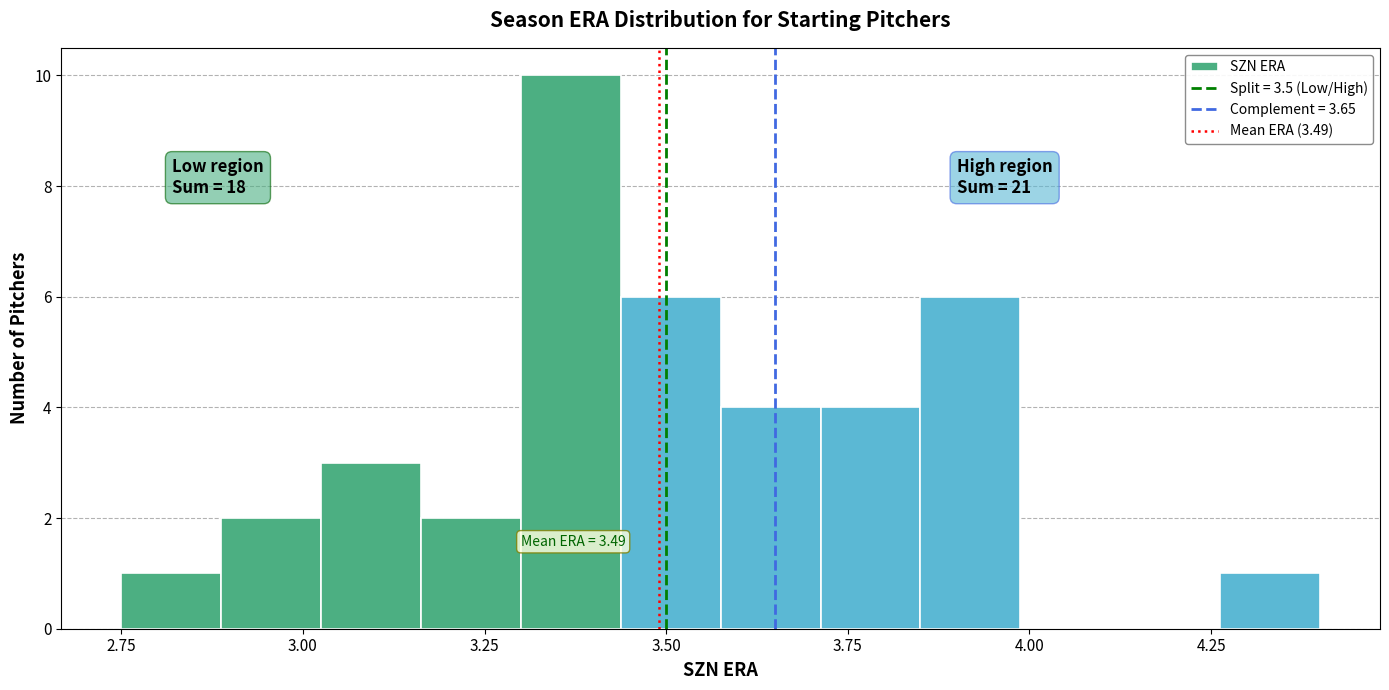

Read against the x-axis, roughly where is the centre of the tallest bar?

3.35